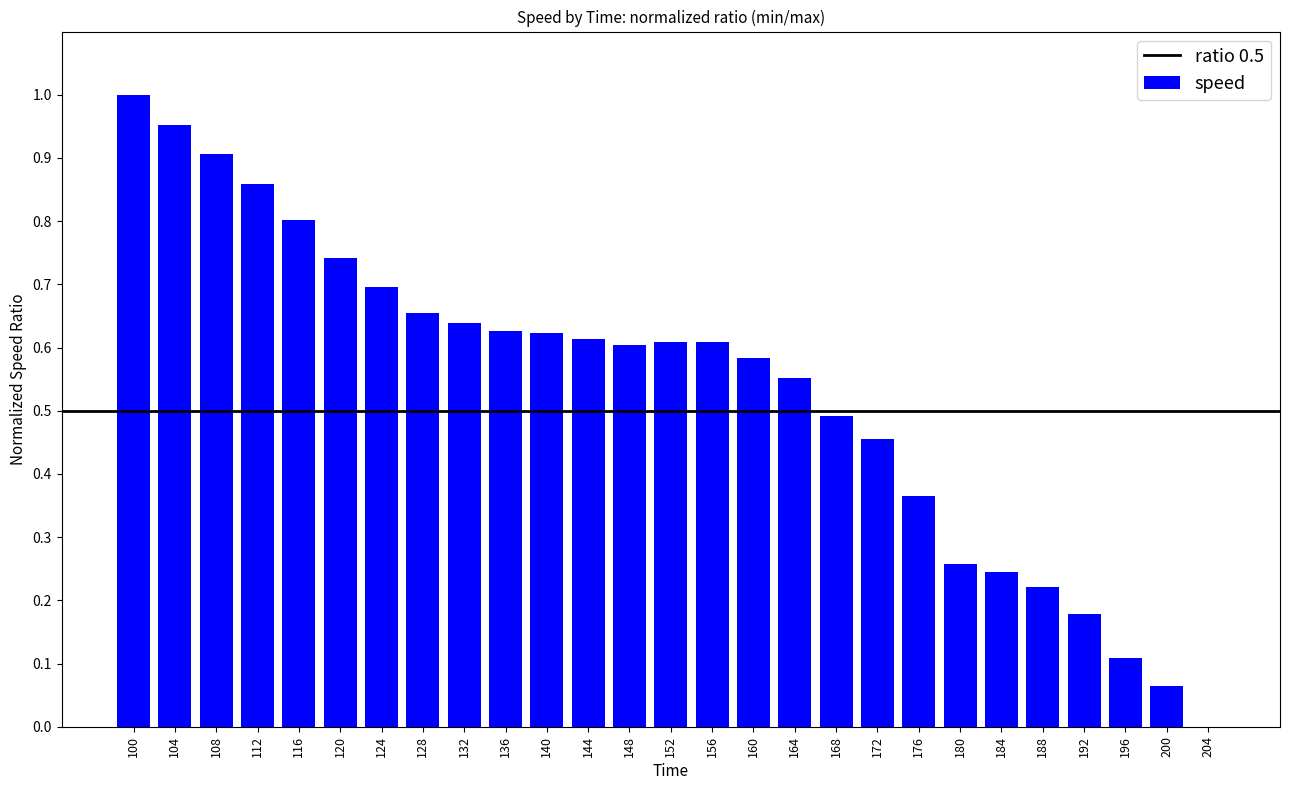

True or false: the data shows 0.2 at 176.

False